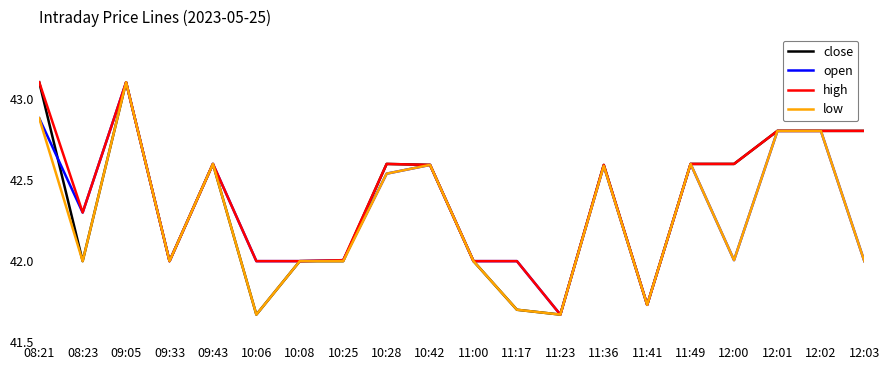

True or false: close has more than 1 interior local peaks.

True